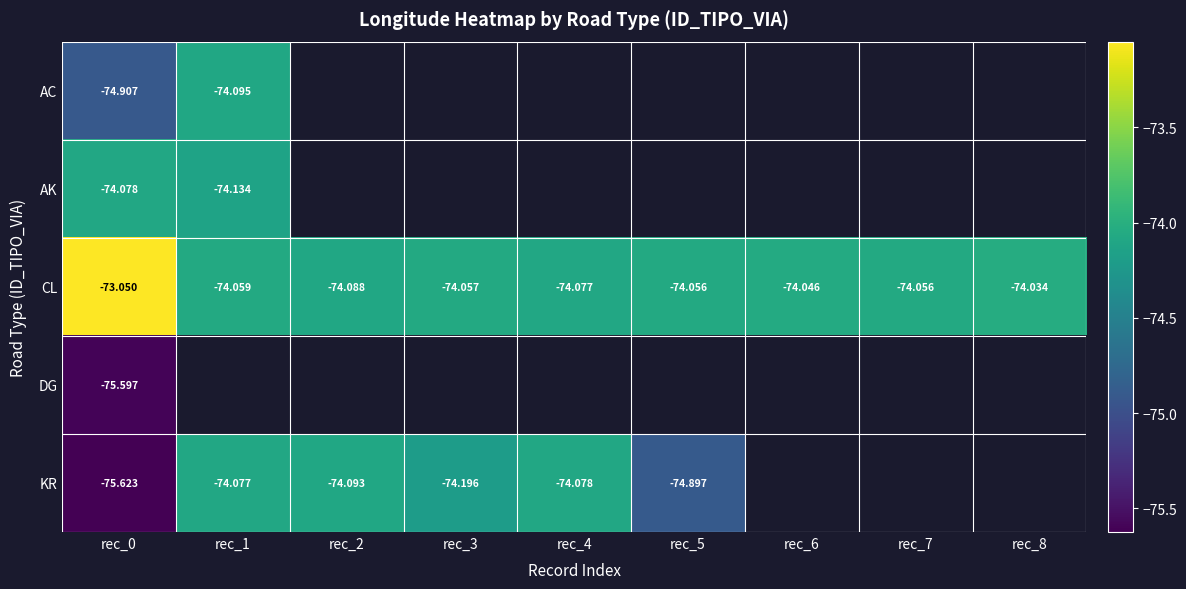

Is the value of KR at rec_0 greater than the value of CL at rec_7?

No